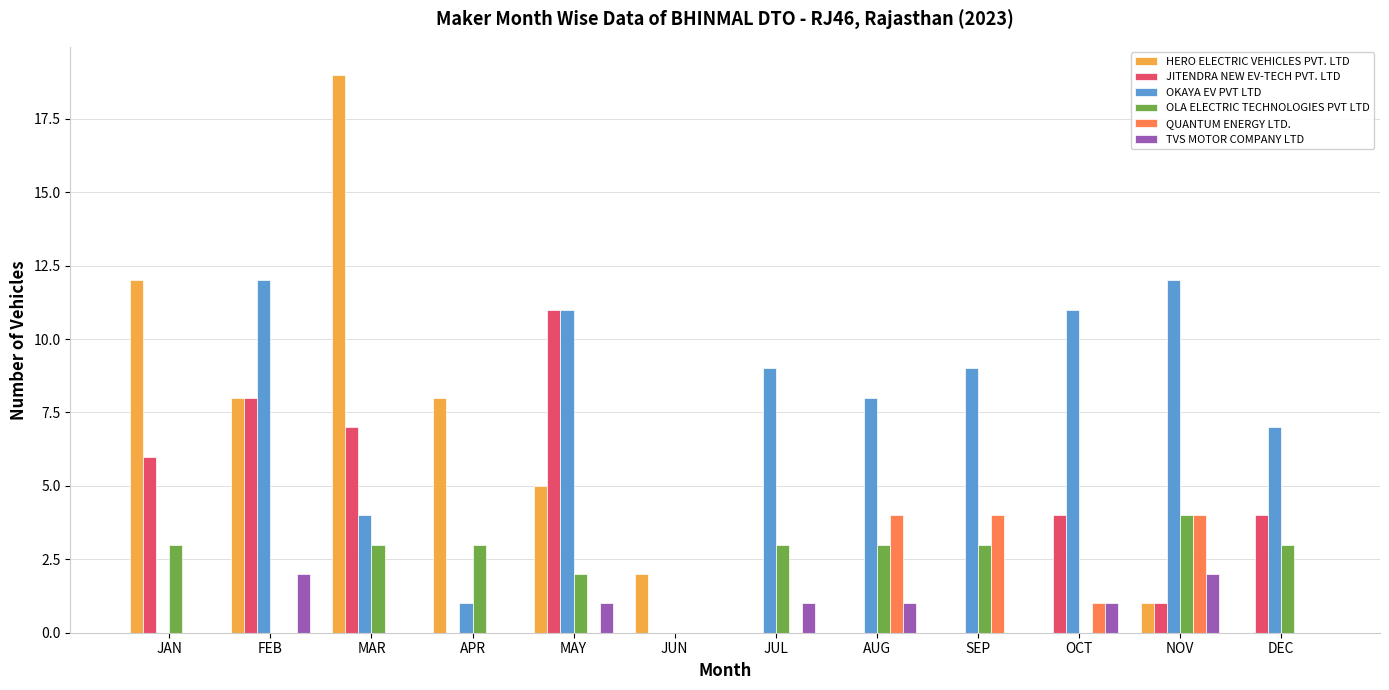

What is the total value across all series at SEP?

16